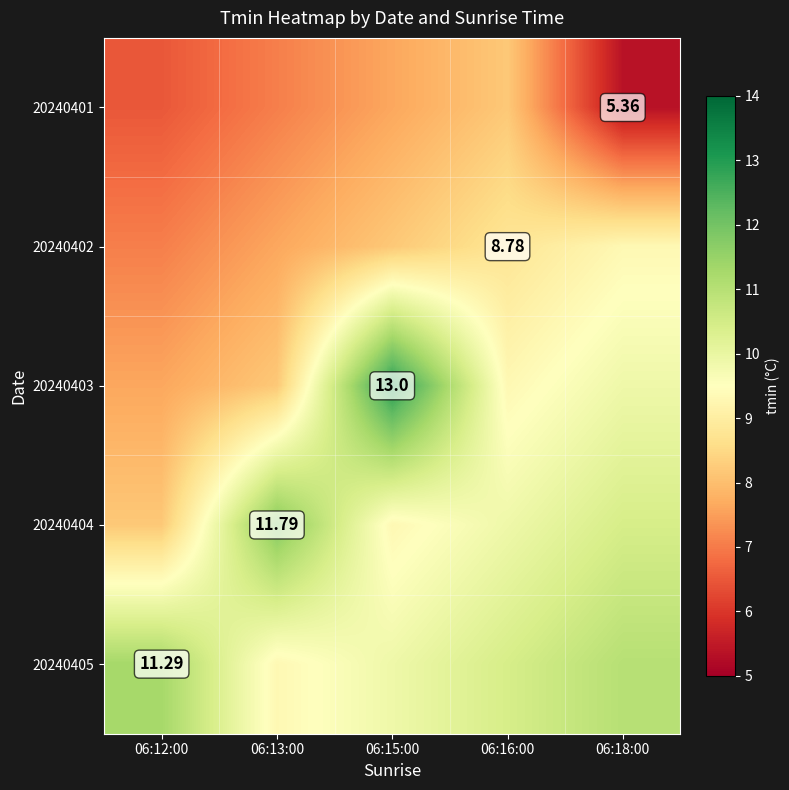

Which series changed the most between 06:13:00 and 06:15:00?

20240403